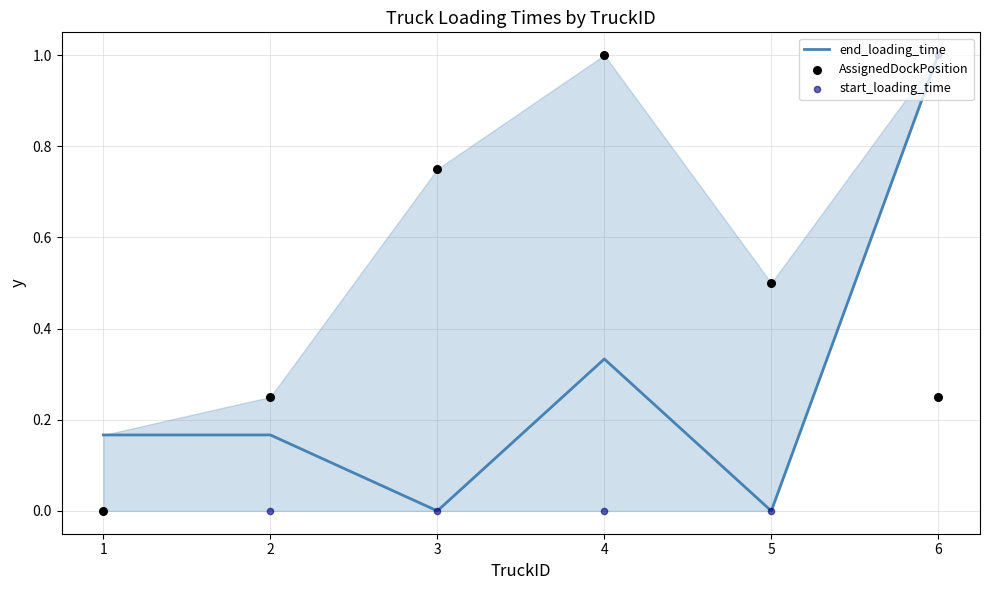

At how many categories does at least one series exceed 0?

6